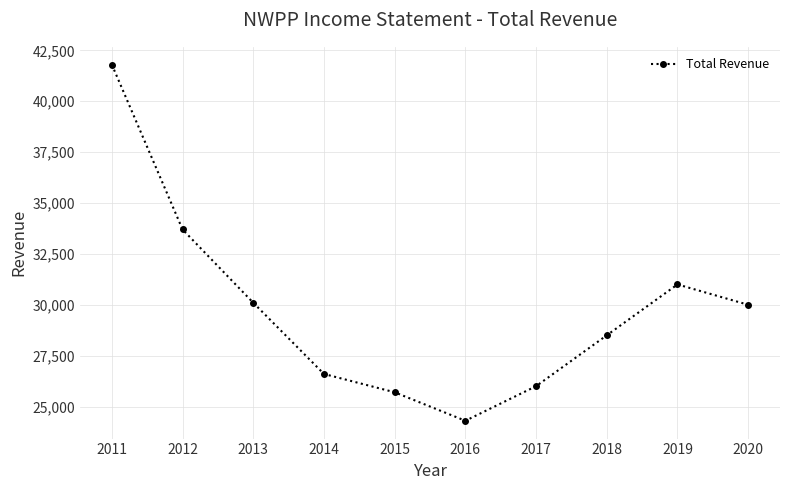

Is it true that the value at 2014 is 26600?

True